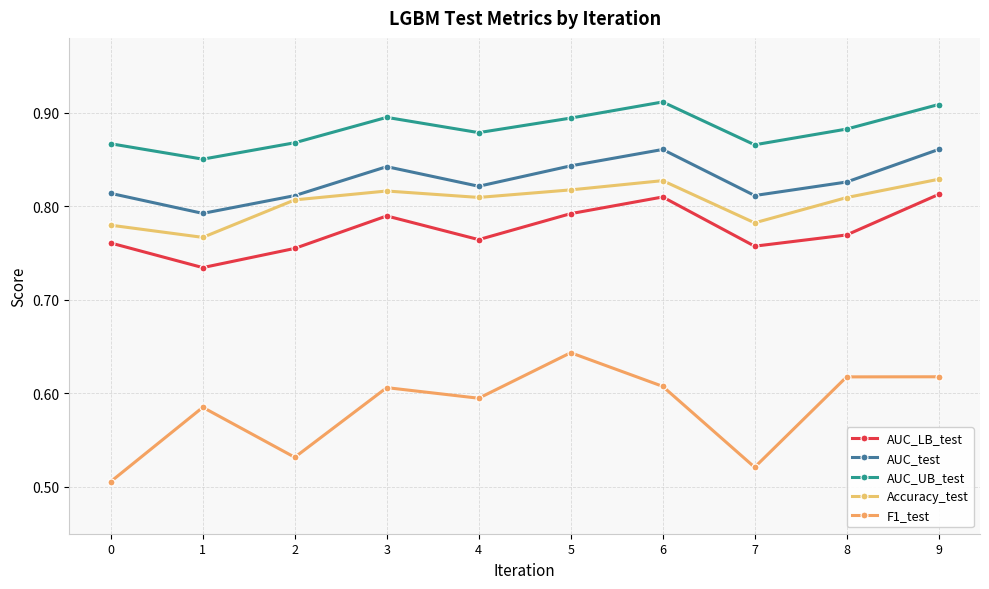

True or false: AUC_UB_test and AUC_LB_test cross at least once.

False